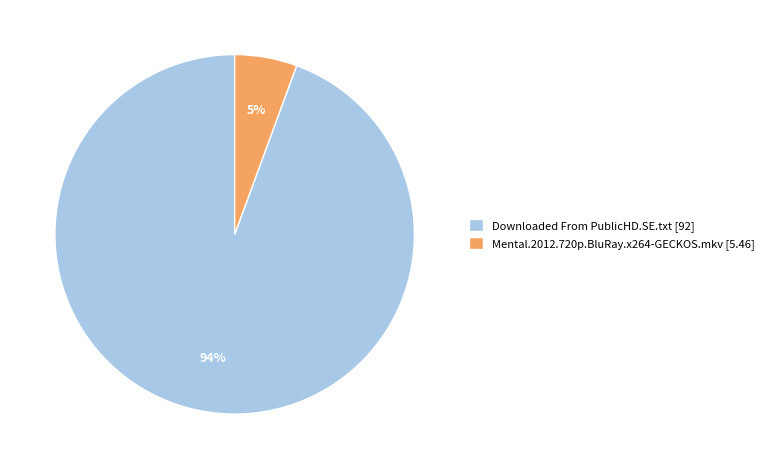

Count the number of slices in the pie.

2